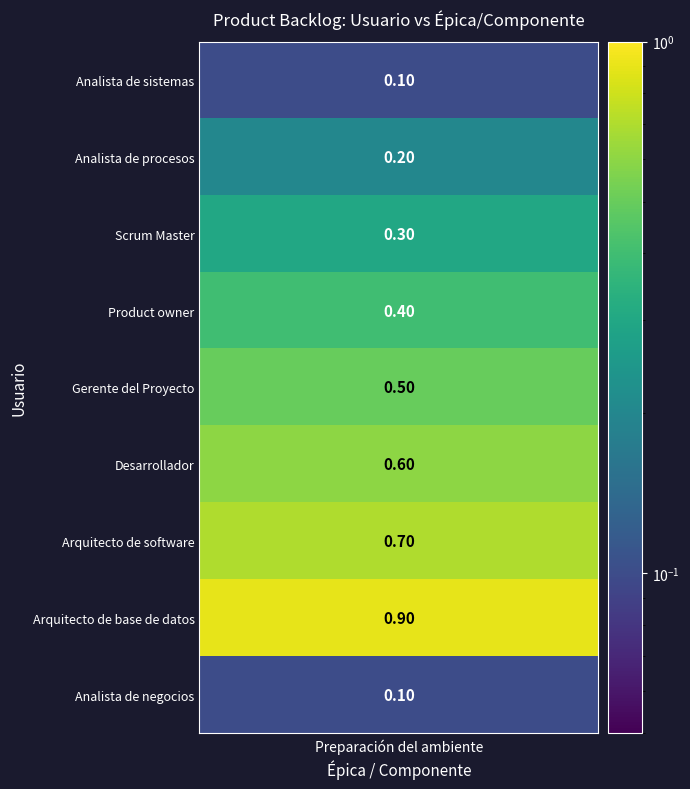

Reading left to right, what are all the values shown in this chart?

values=0.1	1=0.2	2=0.3	3=0.4	4=0.5	5=0.6	6=0.7	7=0.9	8=0.1